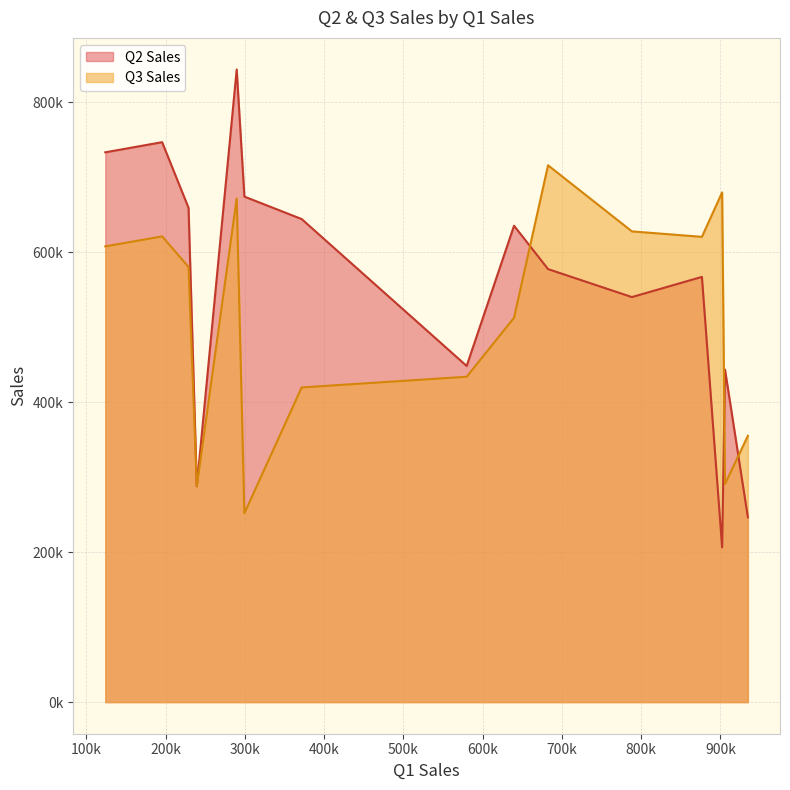

Which series has the largest total across all categories?

Q2 Sales